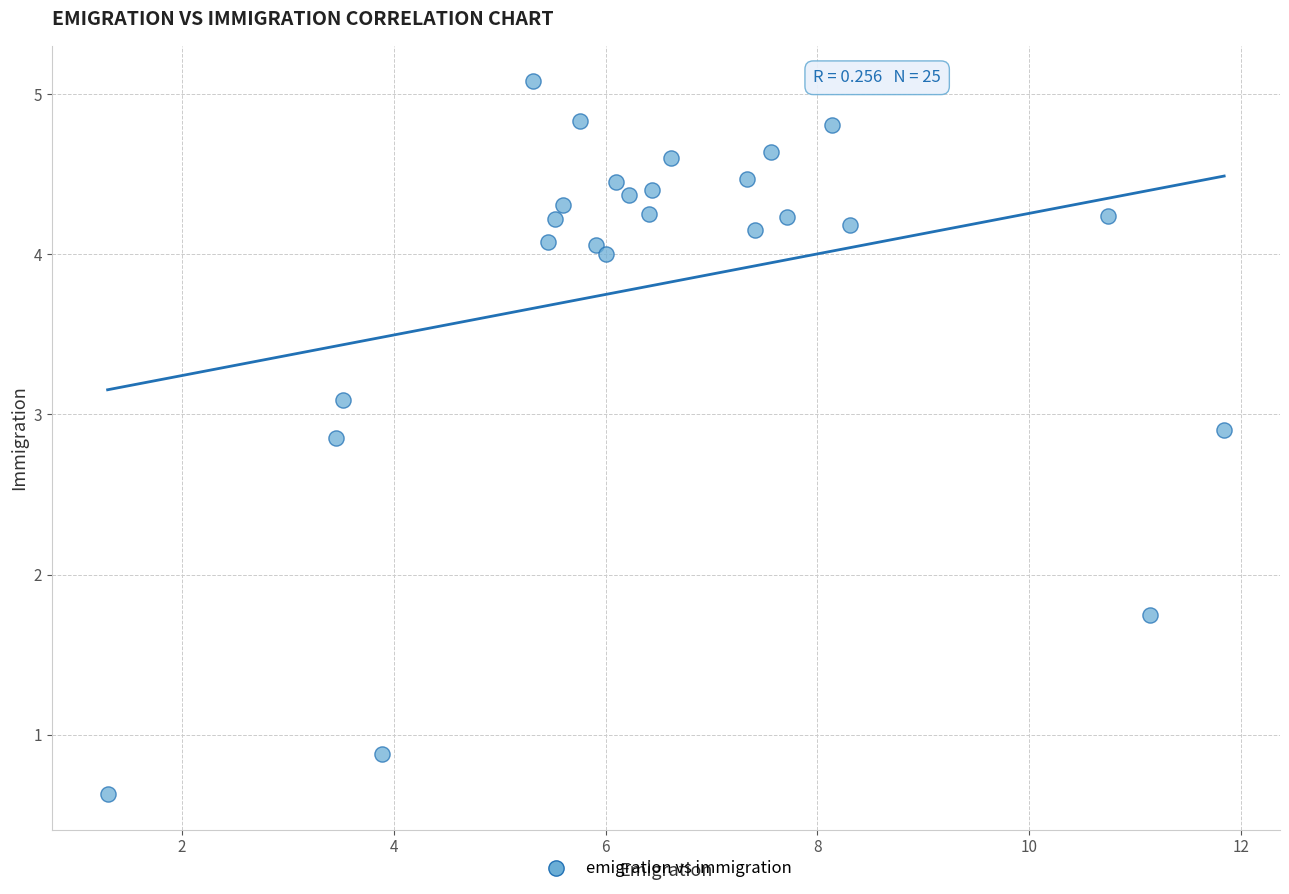

What is the range of X values (max minus min)?

10.5